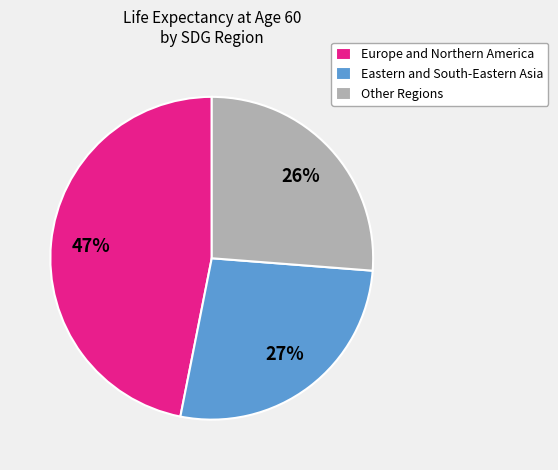

Combined, do Other Regions and Europe and Northern America account for over 50%?

Yes